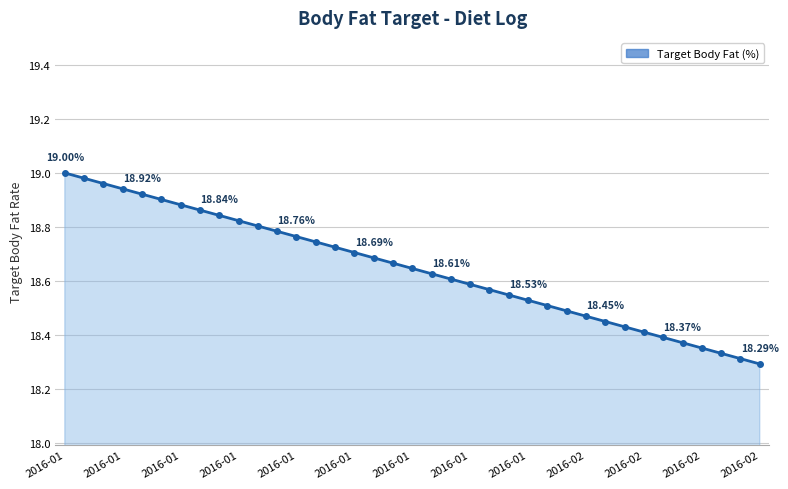

What is the sum of all values?

689.9